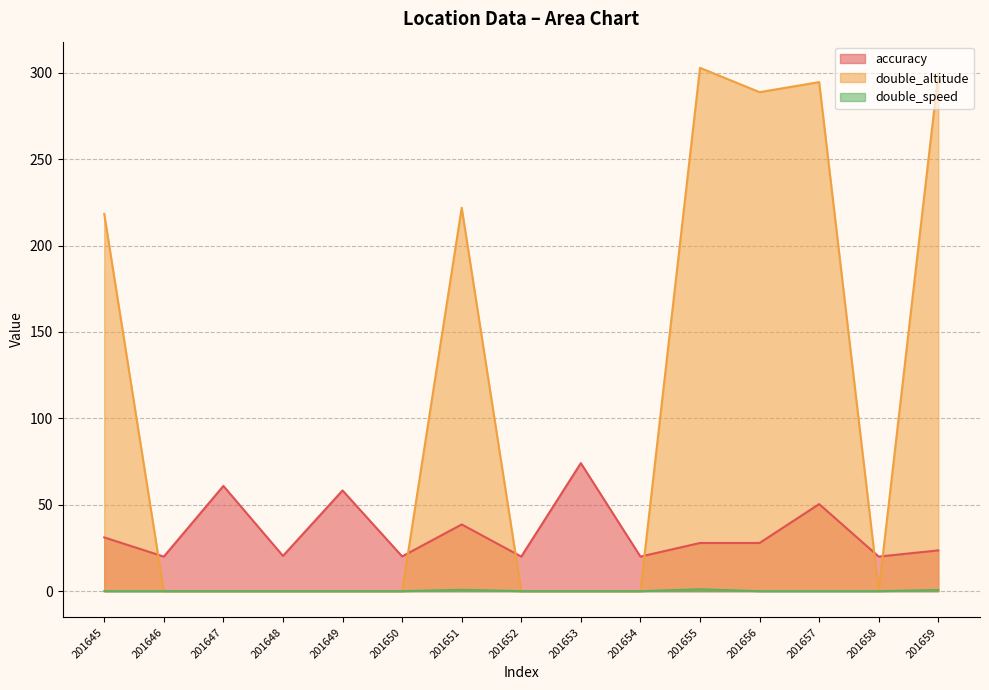

How many lines are shown in the chart?

3